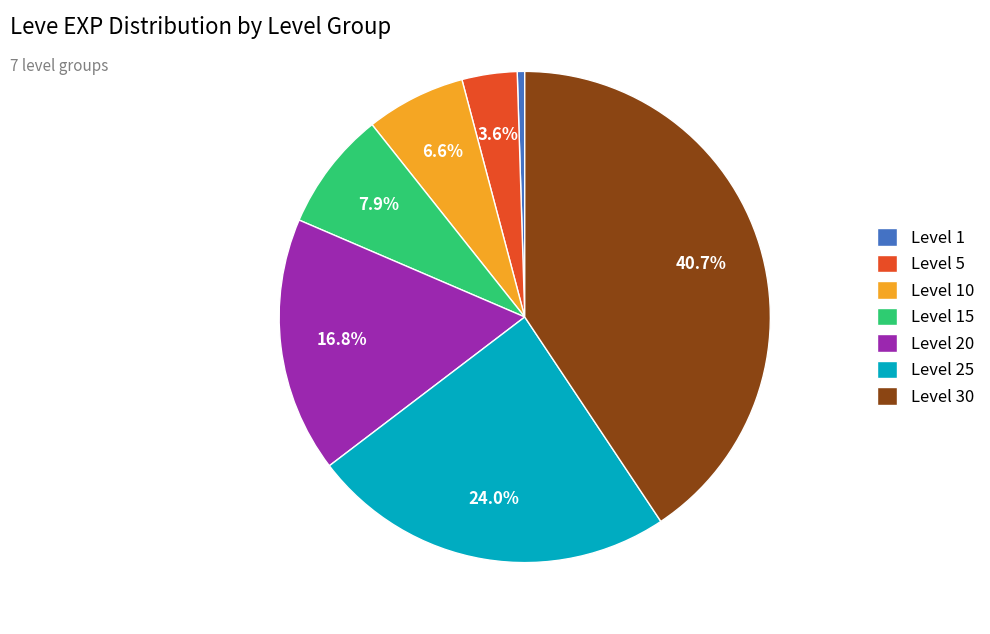

What percentage is the Level 15 slice, to the nearest percent?

8%